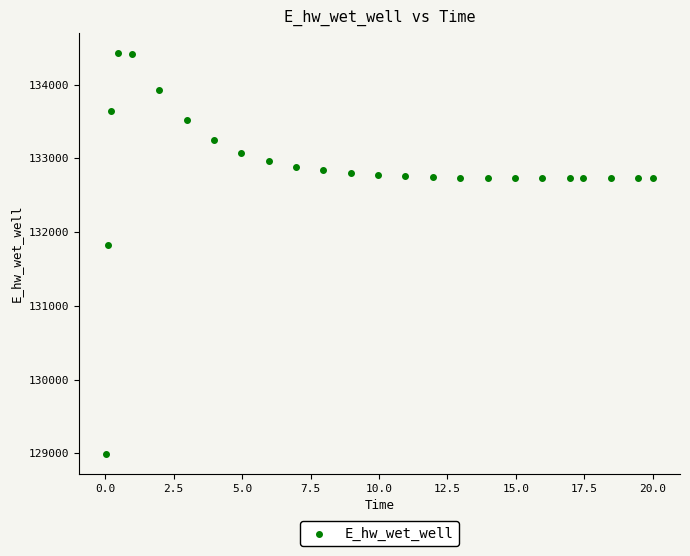

What is the range of X values (max minus min)?

20.0